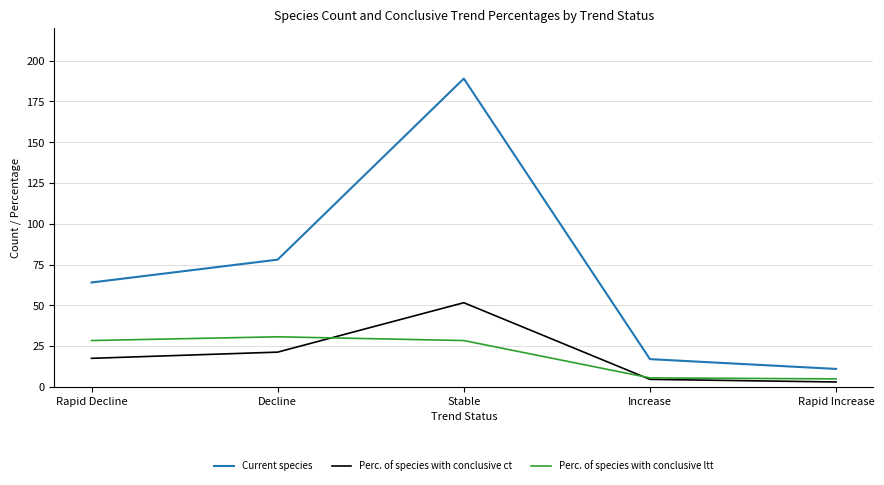

What is the lowest value of the Perc. of species with conclusive ltt series?

4.9